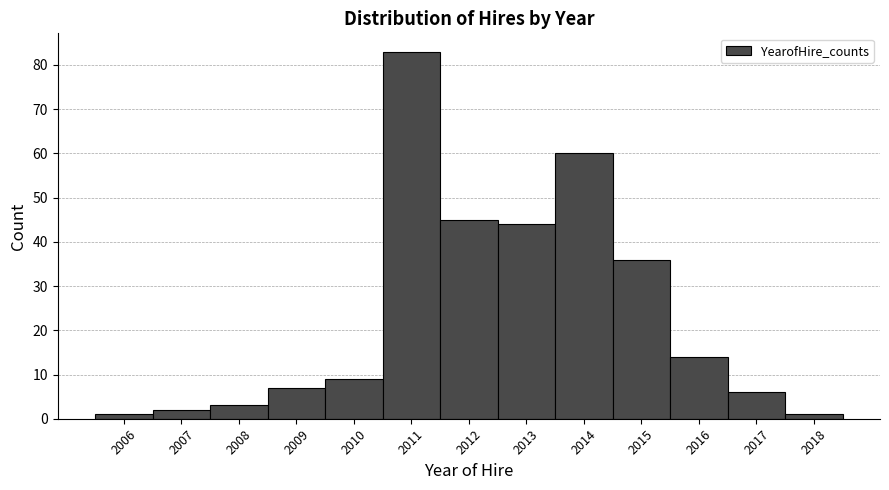

How tall is the bar that spans 2011.5 to 2012.5 on the x-axis? The values are not printed on the chart, so give them approximately, as read against the axis.

45